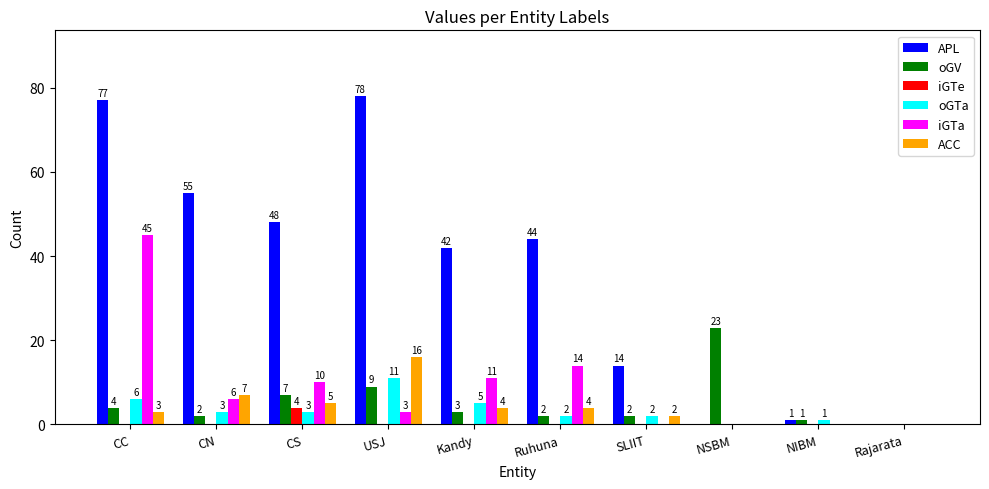

Is the value of ACC at NIBM greater than the value of iGTa at CN?

No